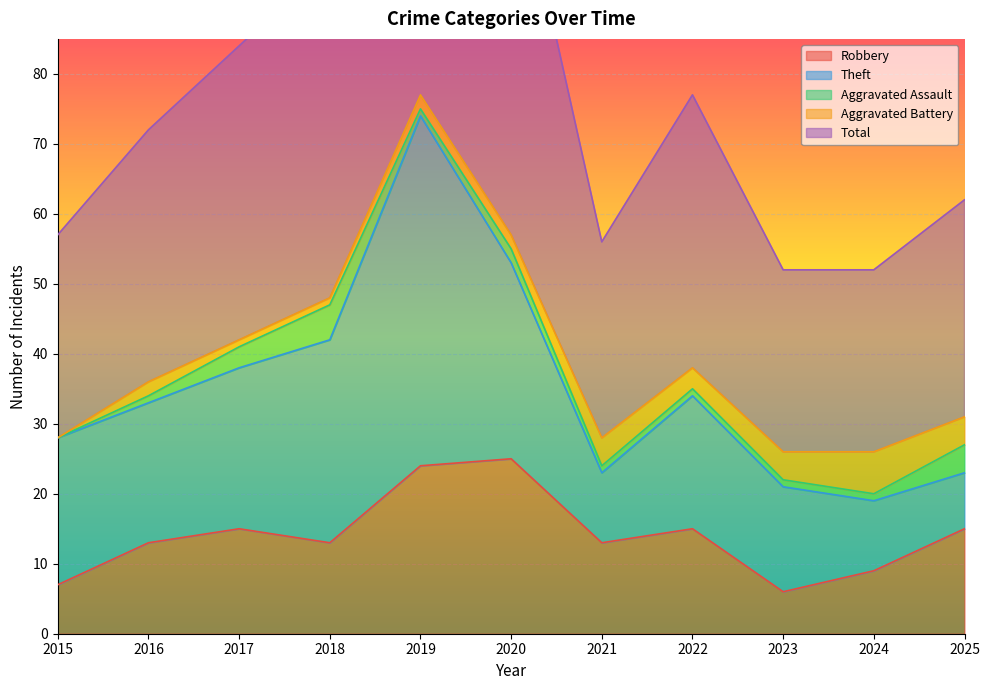

At which category does Robbery reach its first local peak?

2017